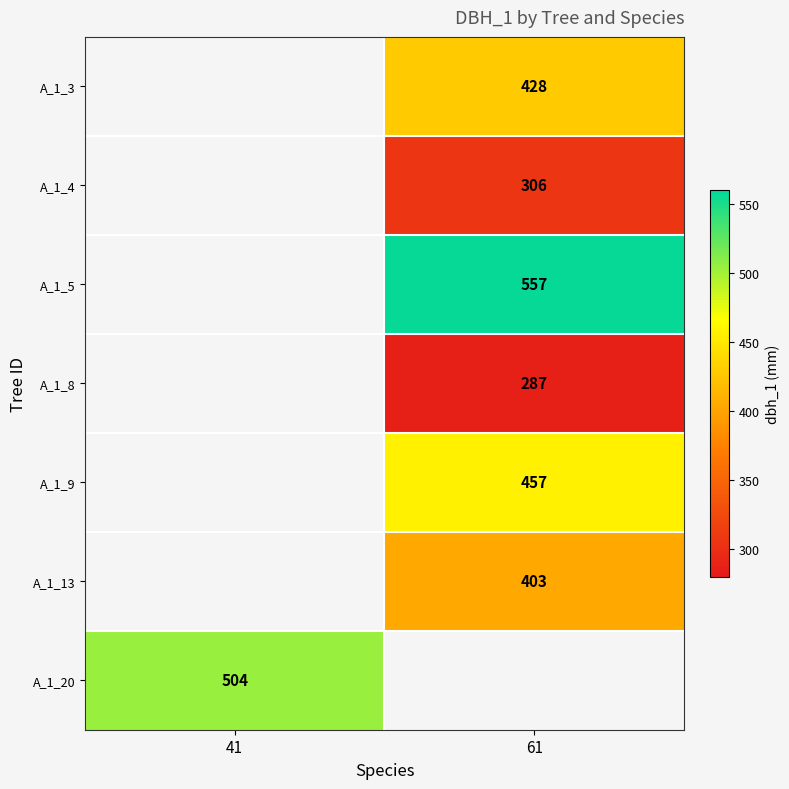

Is it true that A_1_4 equals 485 at 61?

False